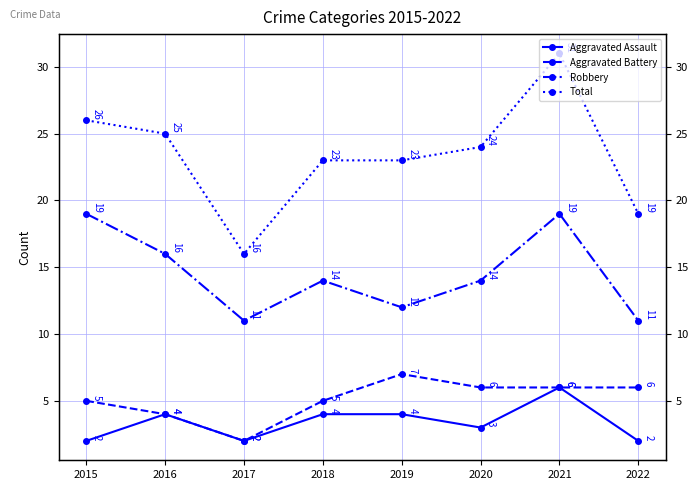

What are all the series names shown in the legend?

Aggravated Assault, Aggravated Battery, Robbery, Total